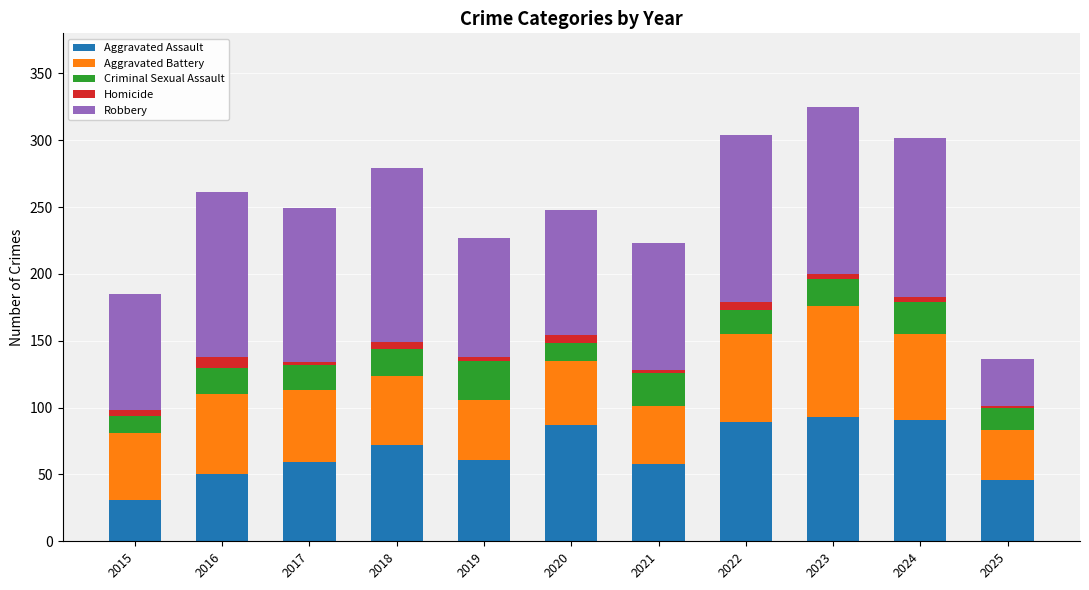

At which category is the sum across all series the highest?

2023